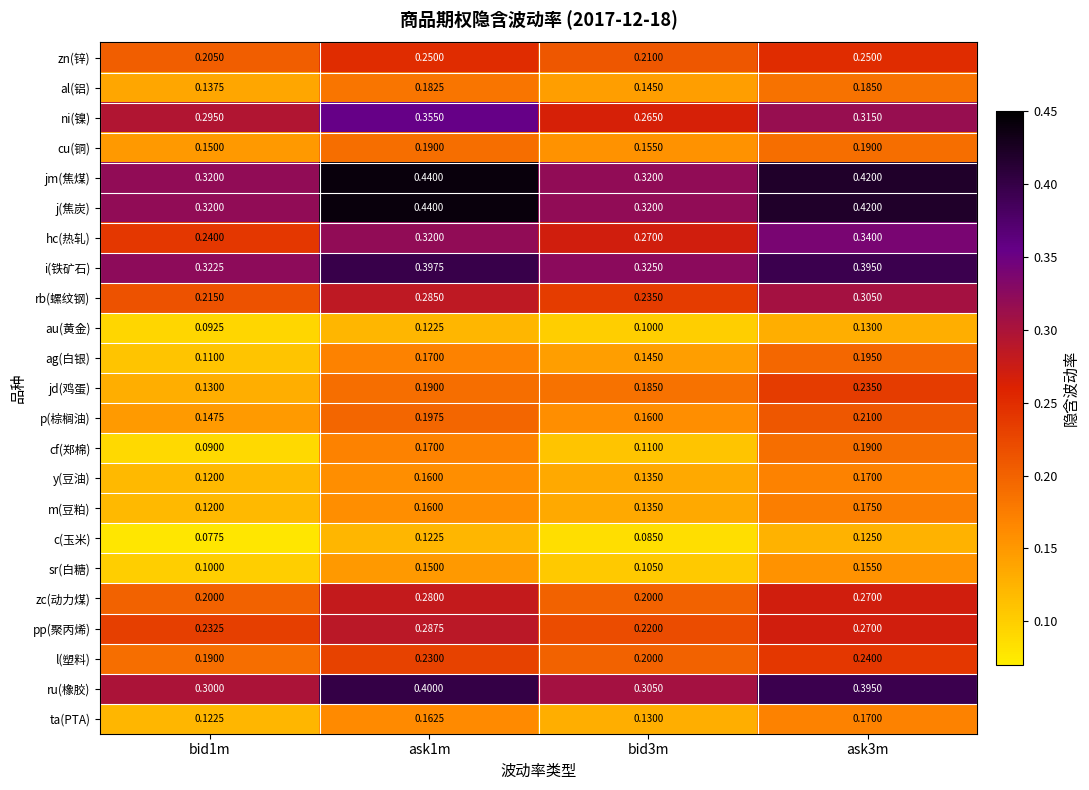

Is the value of j(焦炭) at ask3m greater than the value of au(黄金) at ask1m?

Yes